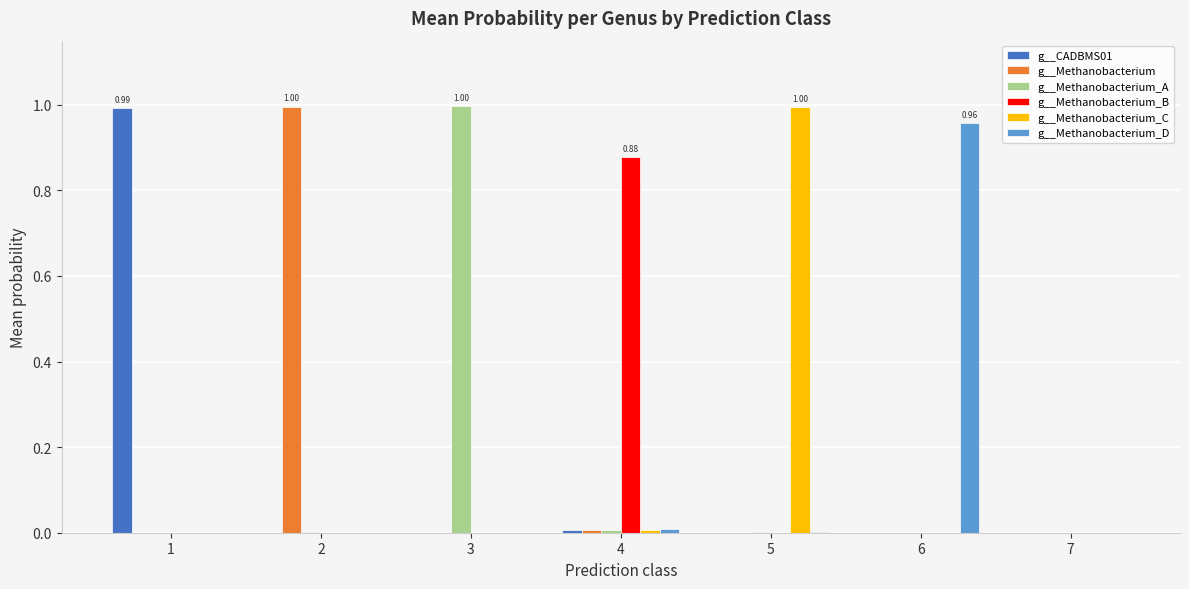

How many groups of bars are there?

7